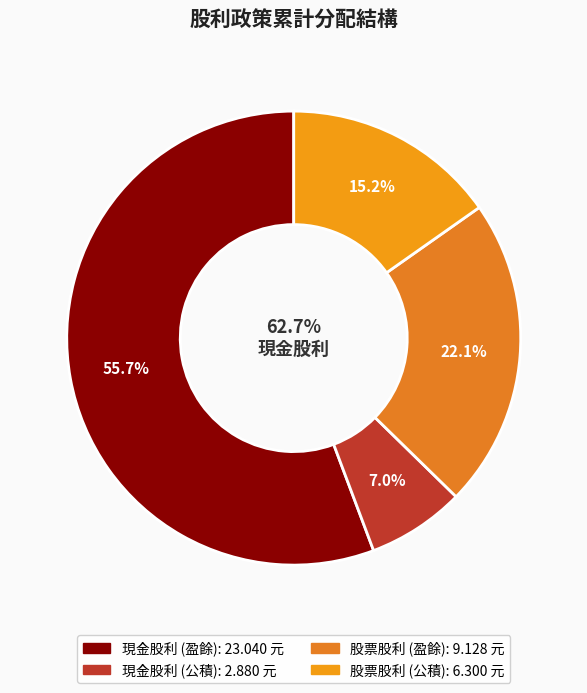

The 股票股利 (盈餘) slice represents 22% of the pie. True or false?

True